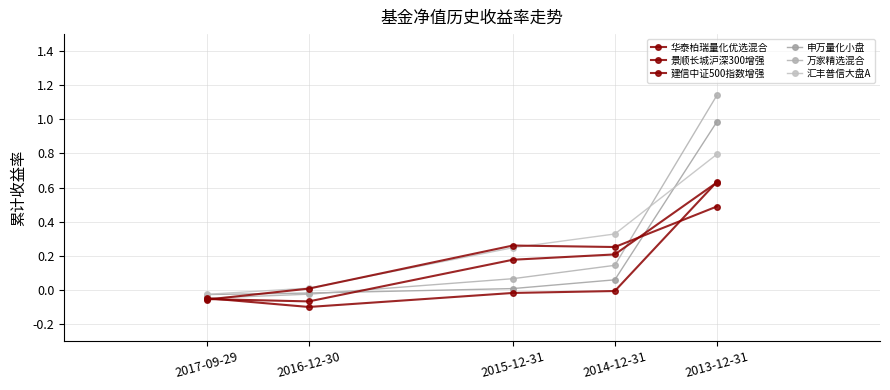

What position from the right is 2015-12-31?

3